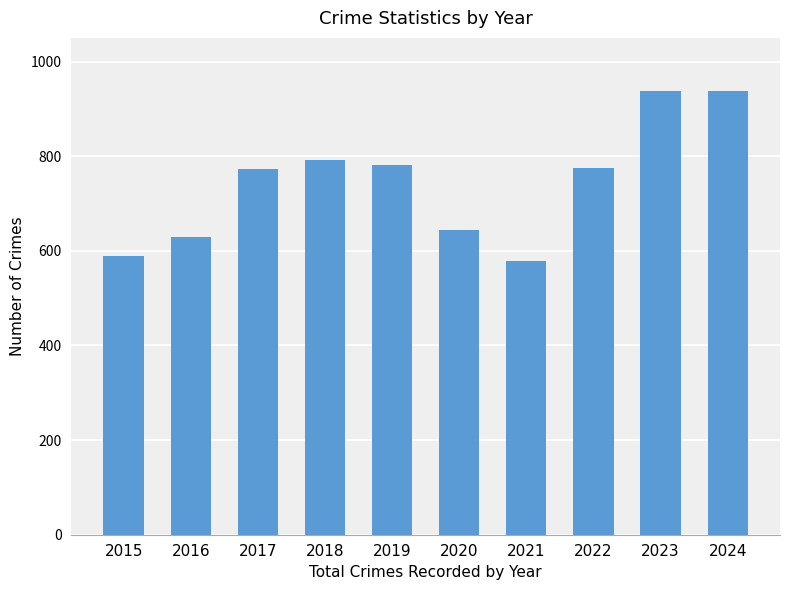

The value at 2017 is 1105. True or false?

False